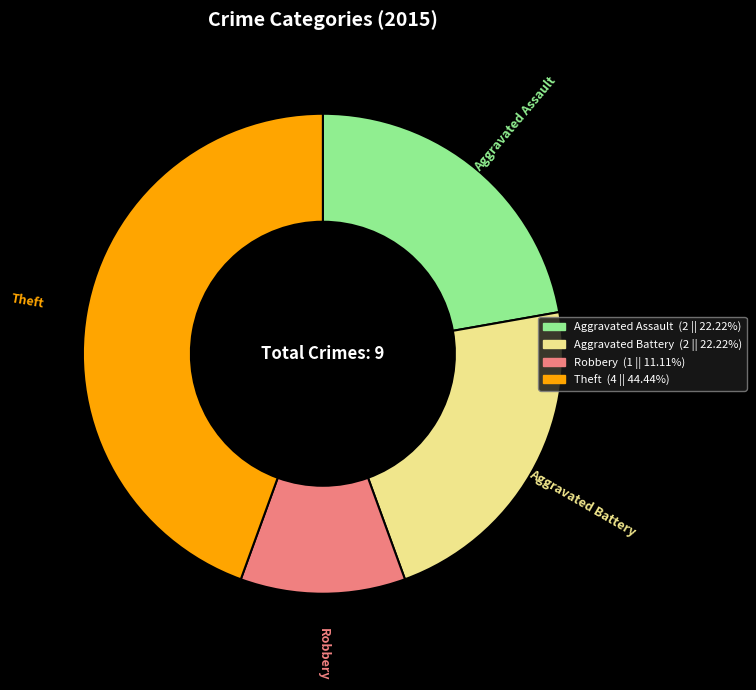

Which has a higher value, Aggravated Battery or Theft?

Theft